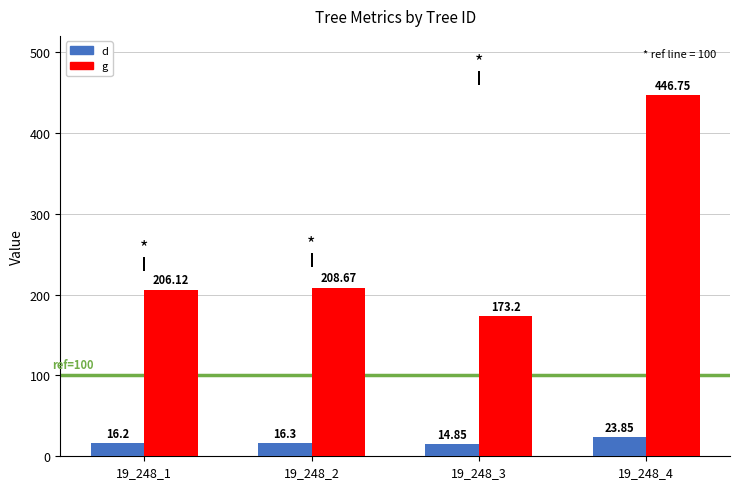

List the series in order of their peak value, highest first.

g, d